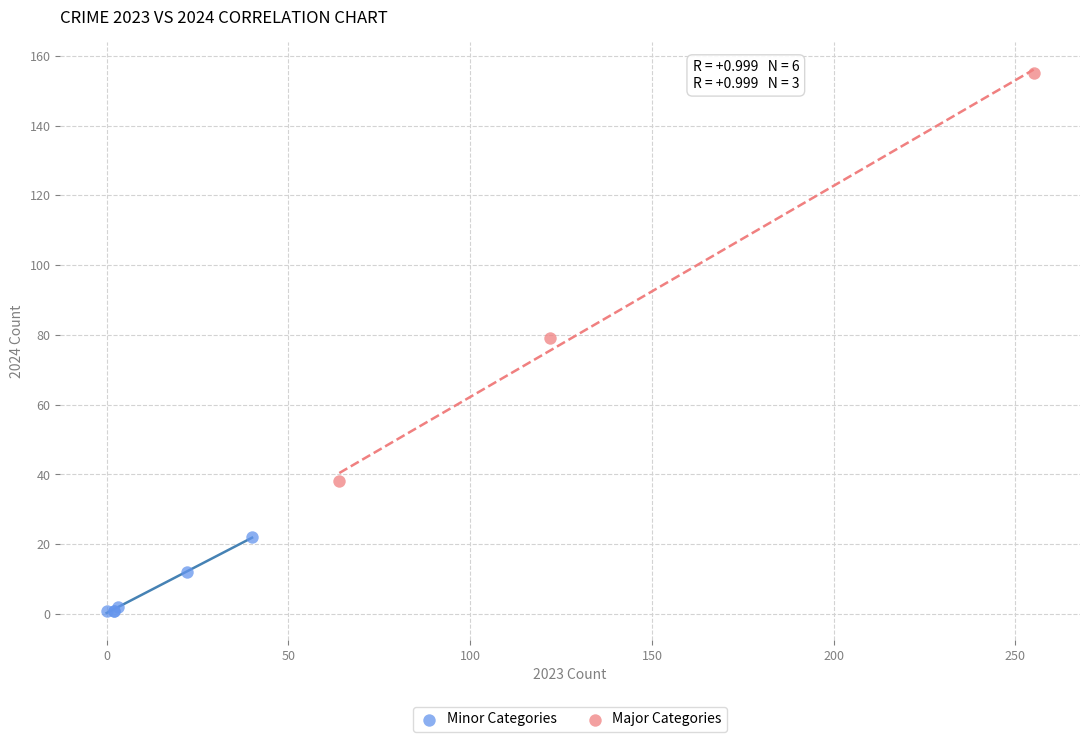

What are all the series names shown in the legend?

Minor Categories, Major Categories